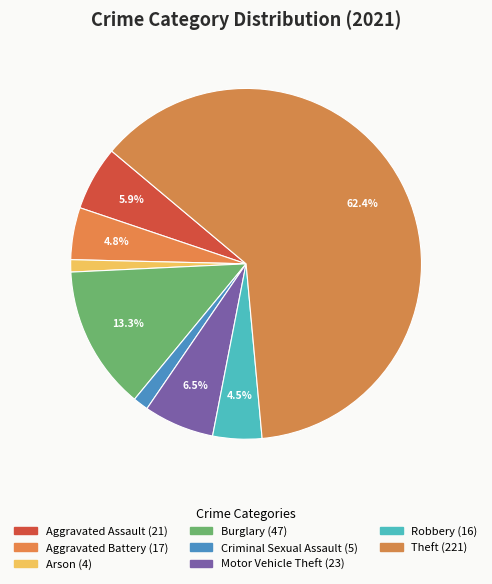

Count the number of slices in the pie.

8